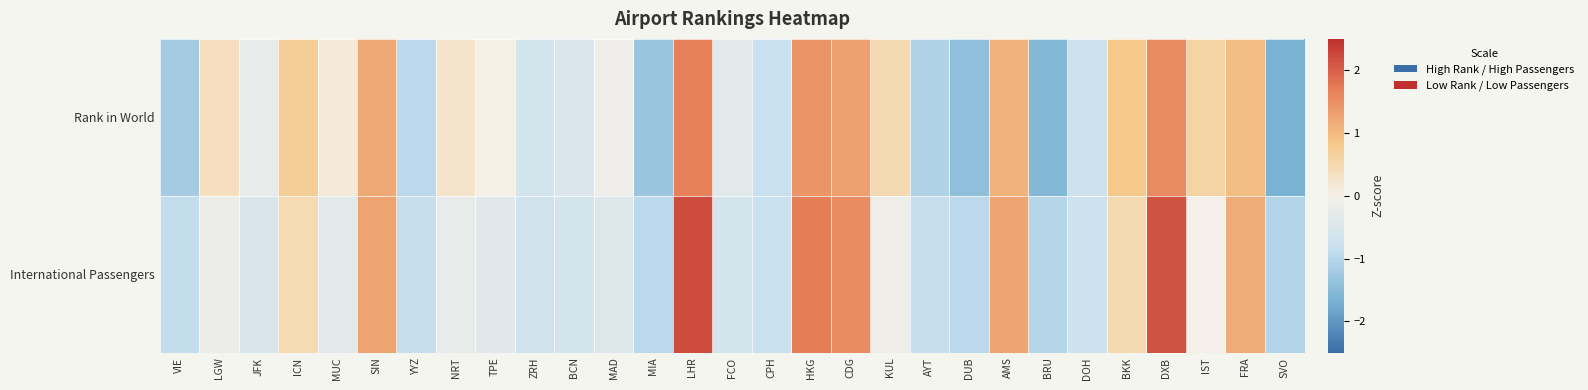

Rank the series by their average value, from highest to lowest.

International Passengers, Rank in World